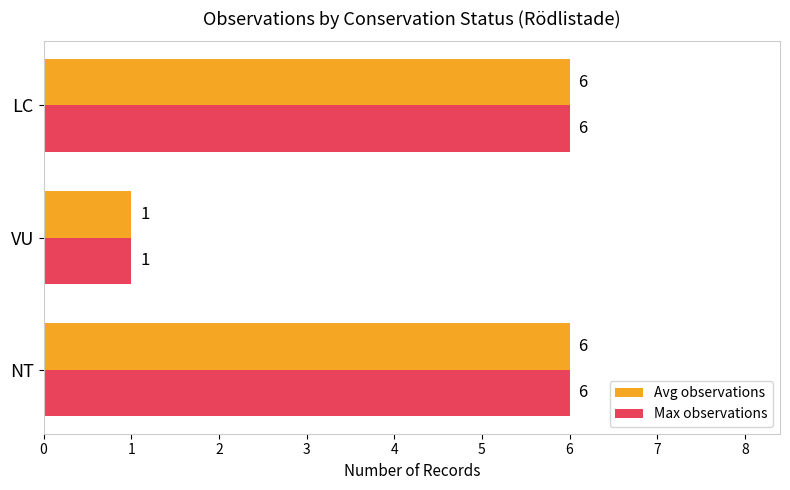

What is the sum of the Max observations values at LC and VU?

7